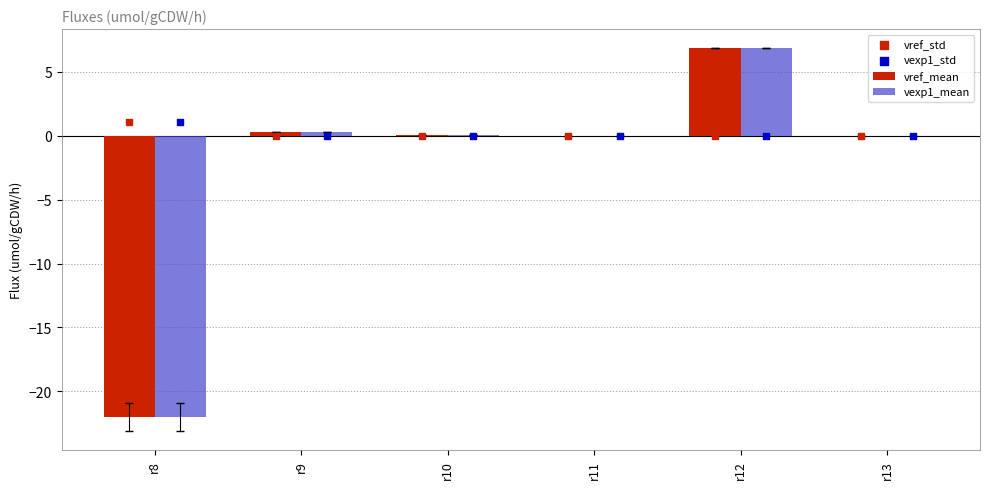

Is the value of vref_mean at r8 greater than the value of vref_std at r12?

No